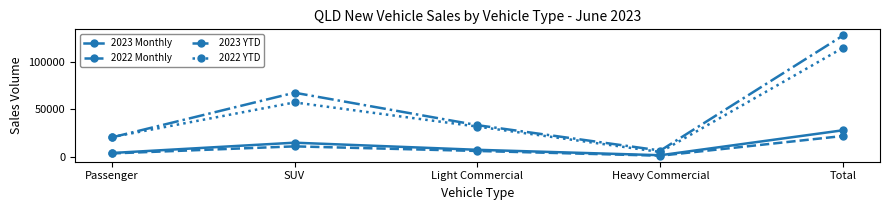

Reading left to right, what are all the values shown in this chart?

2023 Monthly: 4019	14906	7411	1693	28029
2022 Monthly: 3575	11029	6186	1193	21983
2023 YTD: 20424	67551	33350	6635	127960
2022 YTD: 20768	57313	31849	5073	115003